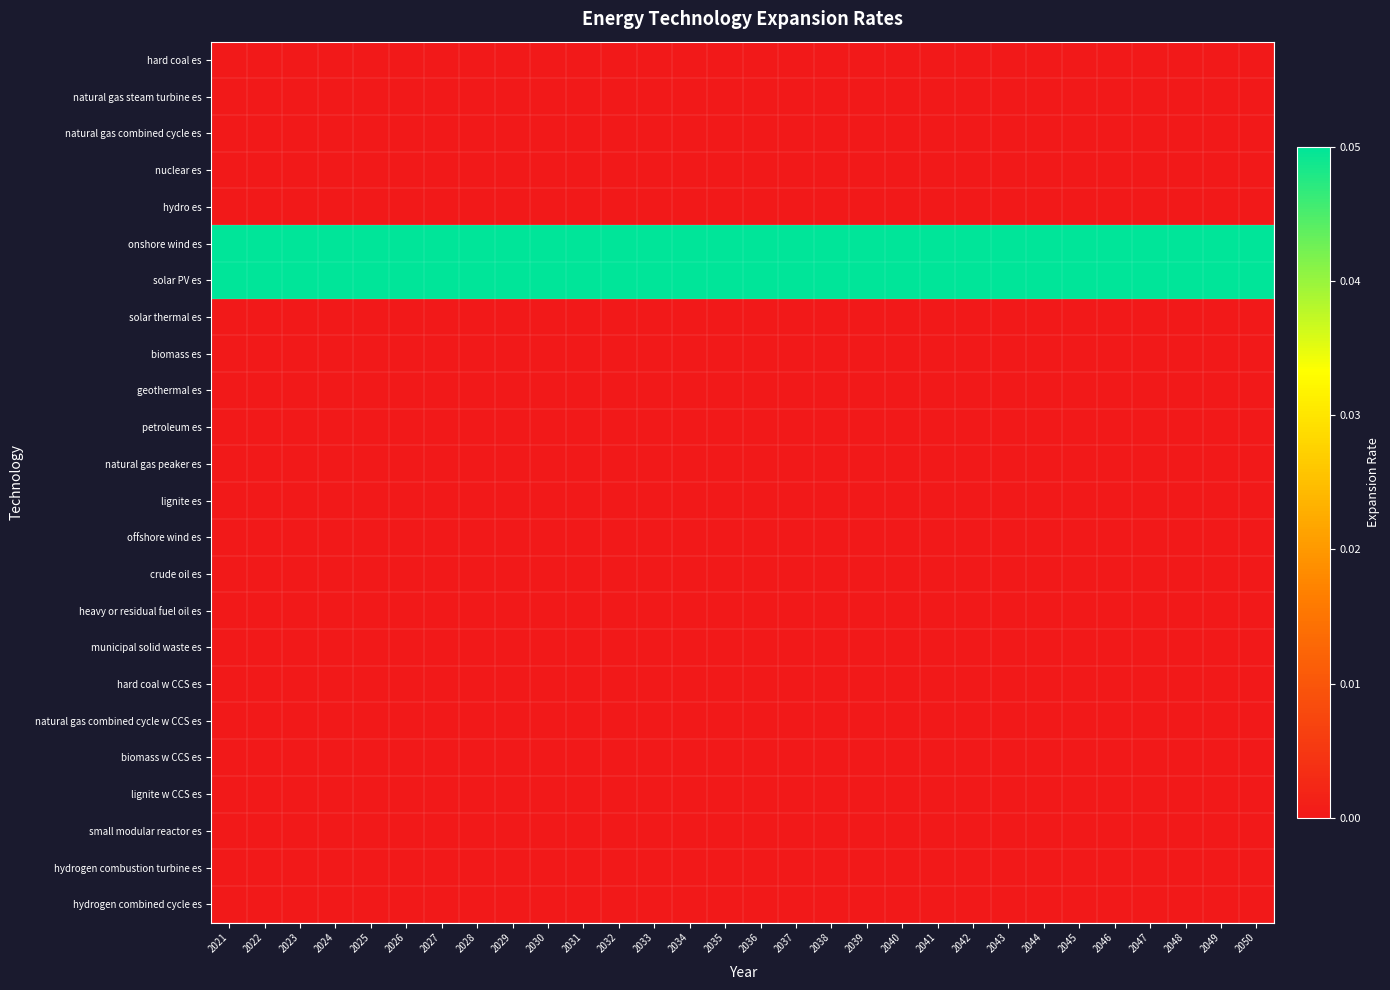

Rank the series at 2026 from lowest to highest value.

hard coal es, natural gas steam turbine es, natural gas combined cycle es, nuclear es, hydro es, solar thermal es, biomass es, geothermal es, petroleum es, natural gas peaker es, lignite es, offshore wind es, crude oil es, heavy or residual fuel oil es, municipal solid waste es, hard coal w CCS es, natural gas combined cycle w CCS es, biomass w CCS es, lignite w CCS es, small modular reactor es, hydrogen combustion turbine es, hydrogen combined cycle es, onshore wind es, solar PV es